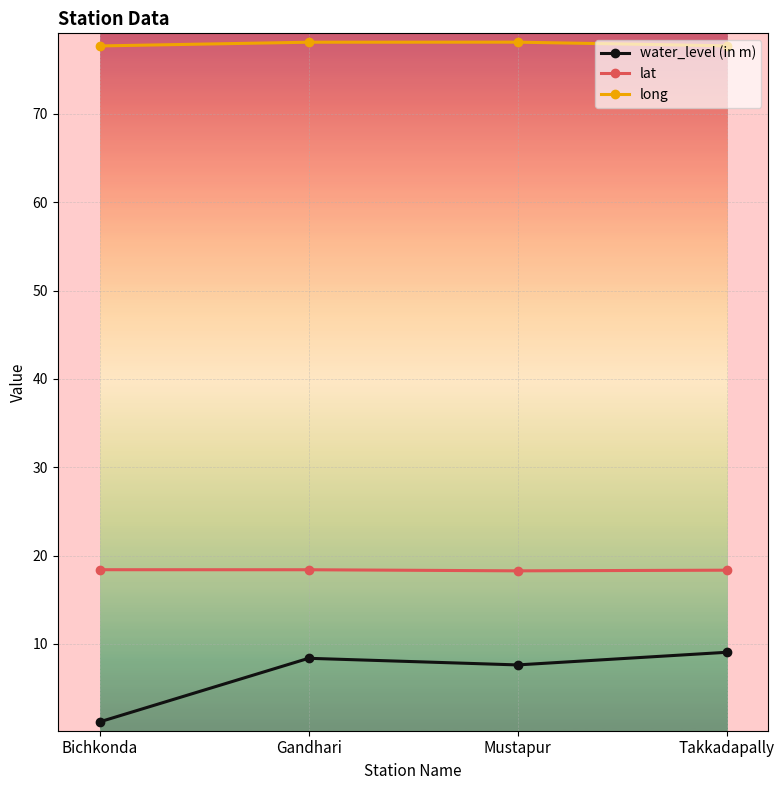

Does the chart have visible grid lines?

Yes